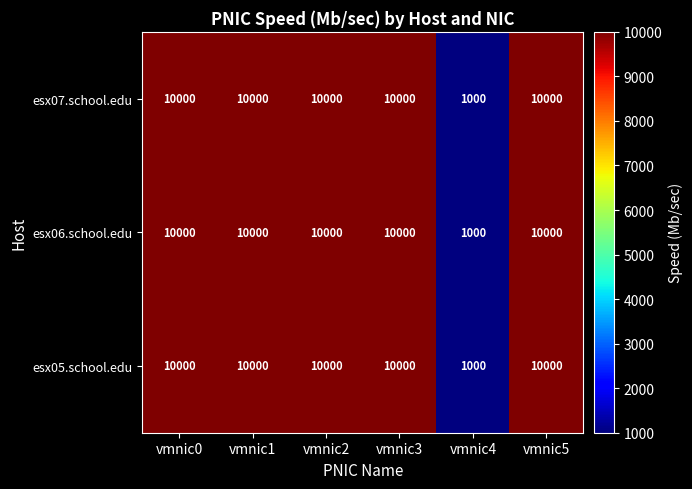

How many series are shown in this chart?

3